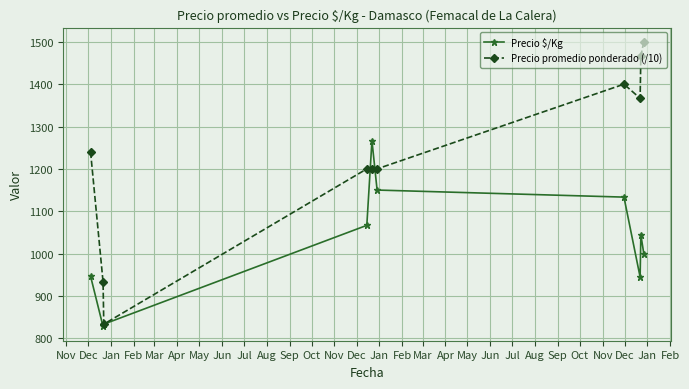

What is the highest value of the Precio promedio ponderado (/10) series?

1500.0